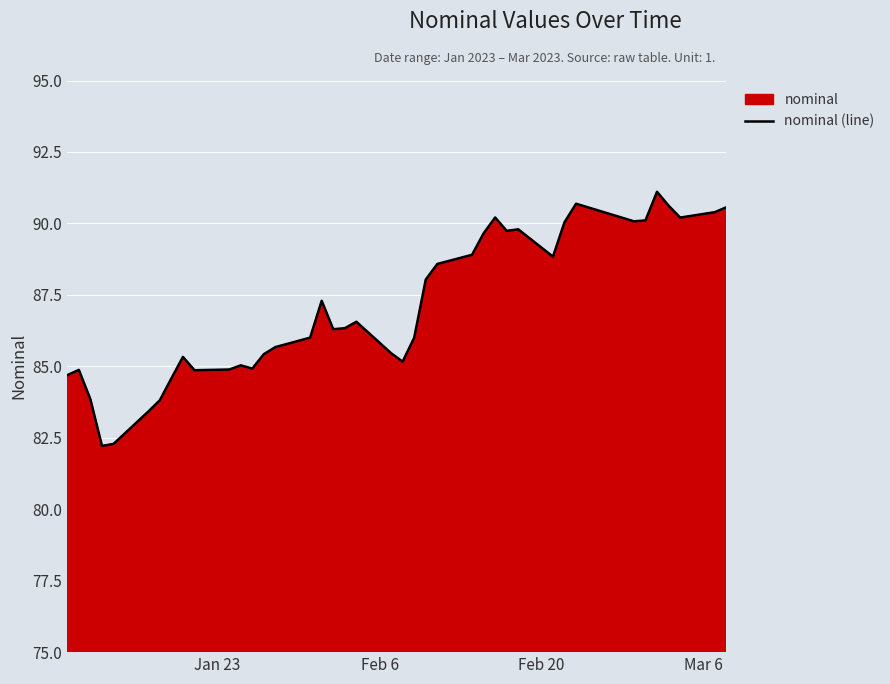

What is the value of the 37th point from the left?

90.6